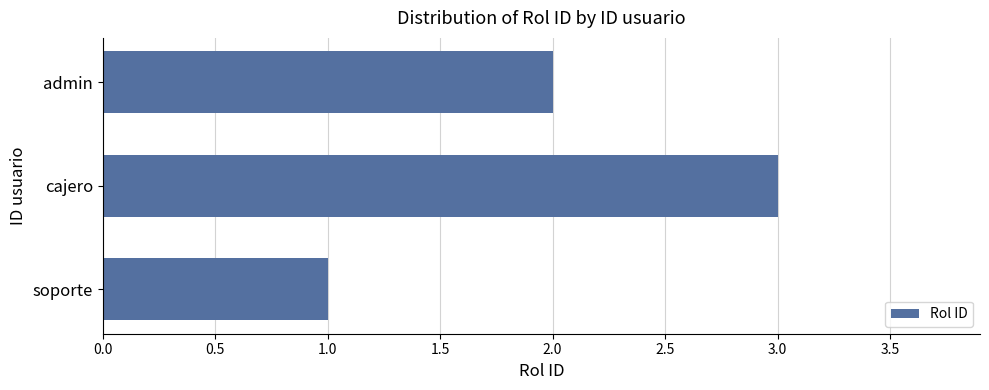

Reading bottom to top, list all the values displayed in this chart.

soporte=1	cajero=3	admin=2